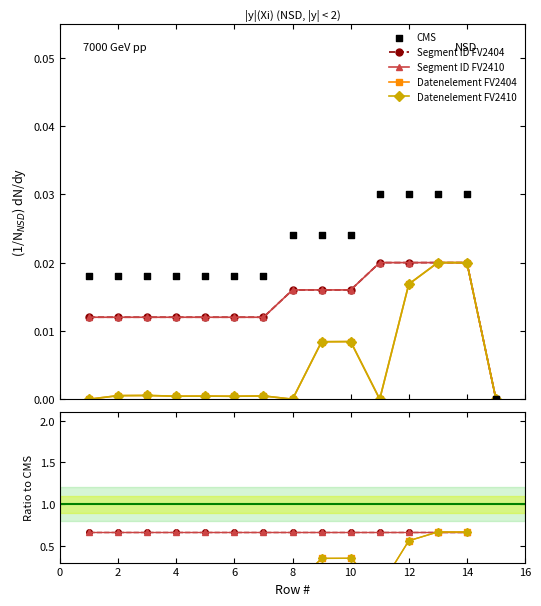

What are all the series names shown in the legend?

Segment ID FV2404, Segment ID FV2410, Datenelement FV2404, Datenelement FV2410, CMS